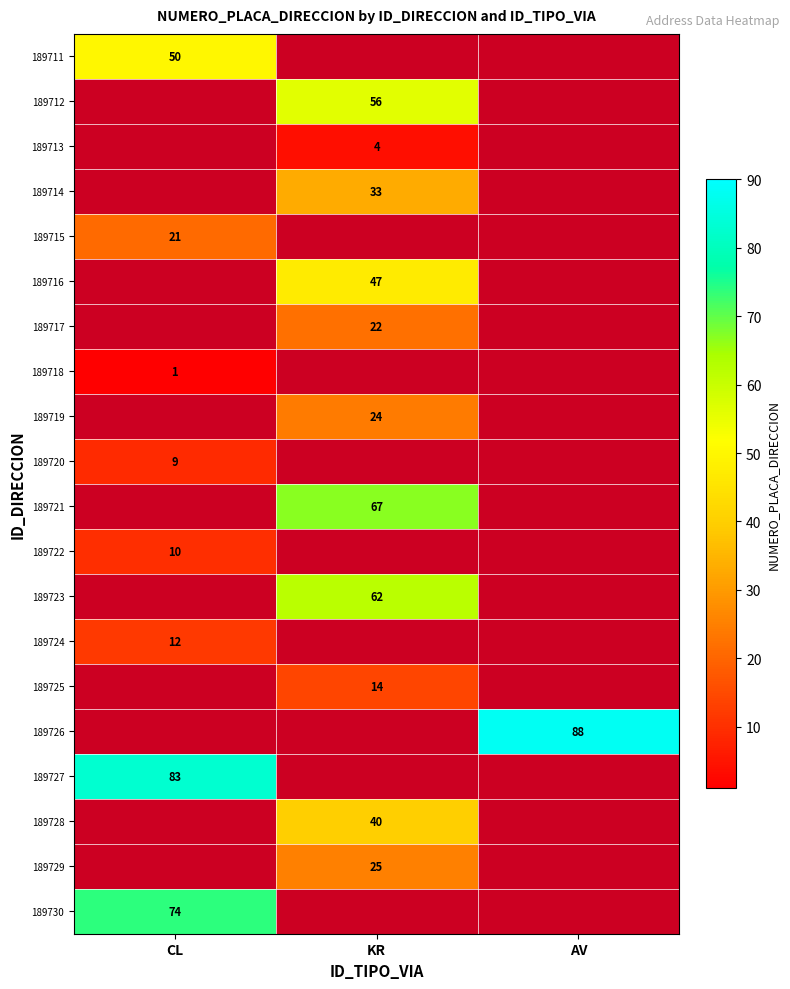

The 189728 series shows 40 at KR. True or false?

True